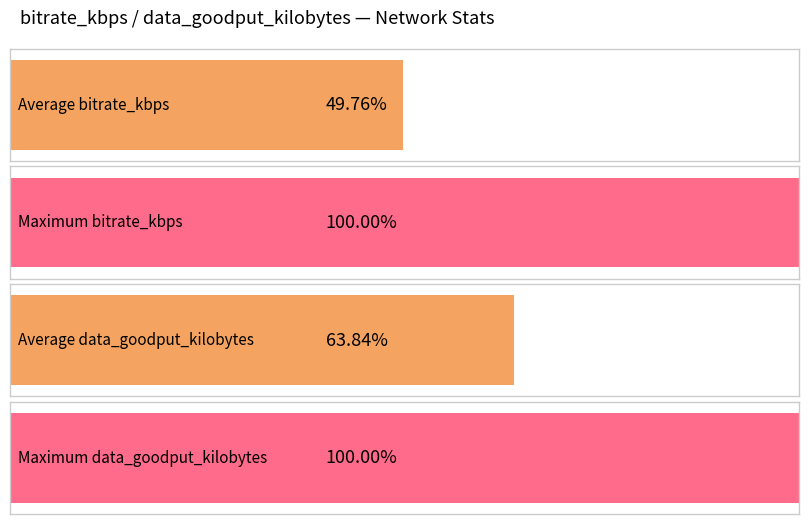

The value of bitrate_kbps at 1582 is 583.8. True or false?

False